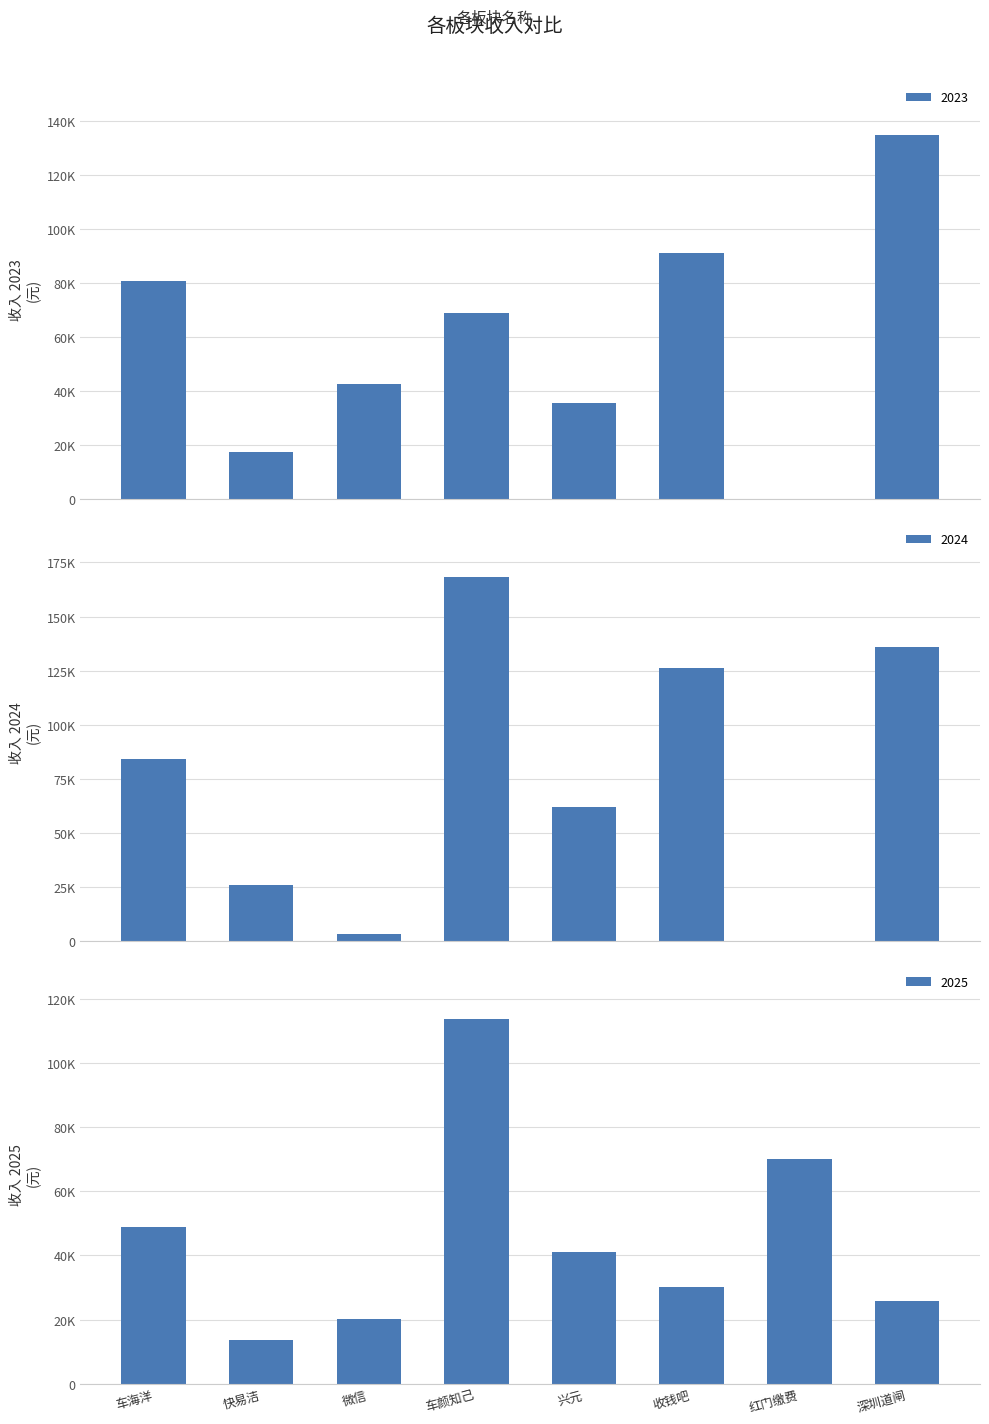

What is the difference between the maximum and minimum values in the 2025 series?

100058.8